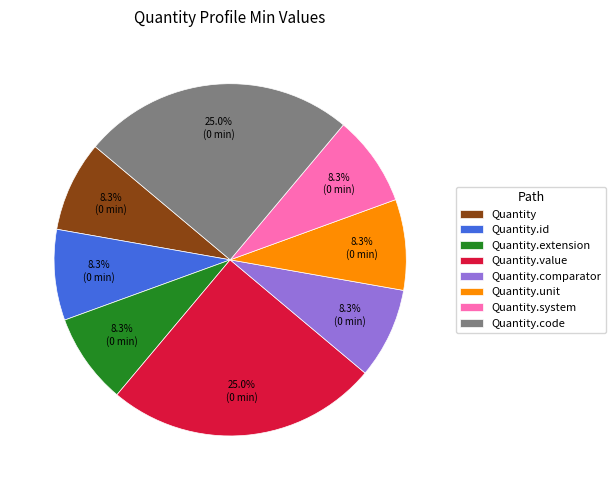

To the nearest percent, what portion does Quantity.code represent?

25%